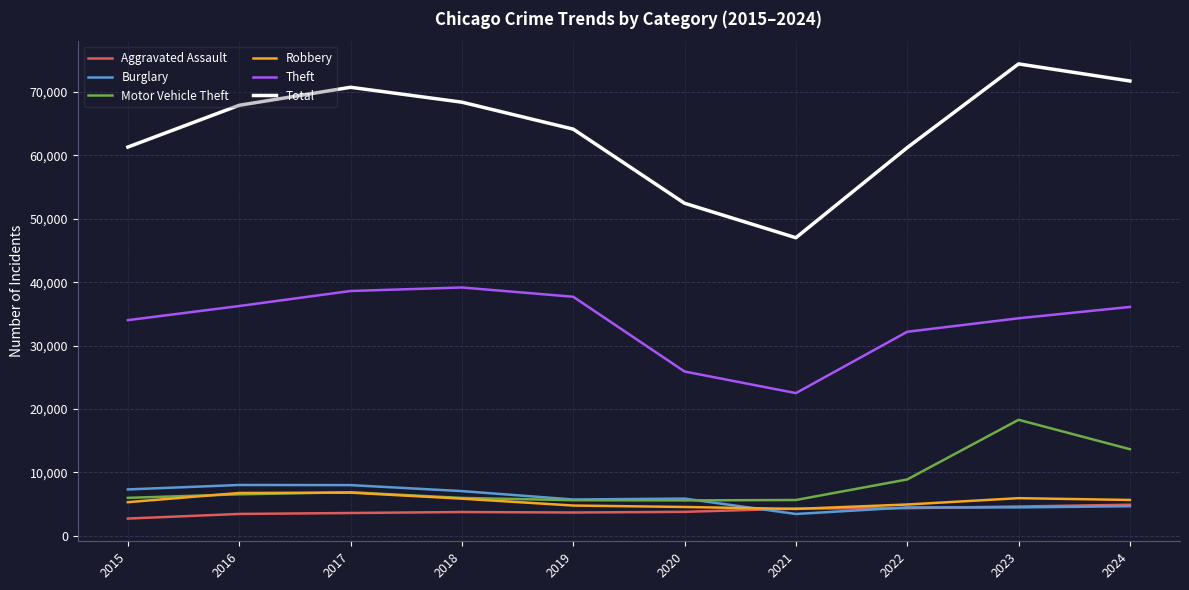

Is the value of Aggravated Assault at 2015 greater than the value of Burglary at 2022?

No